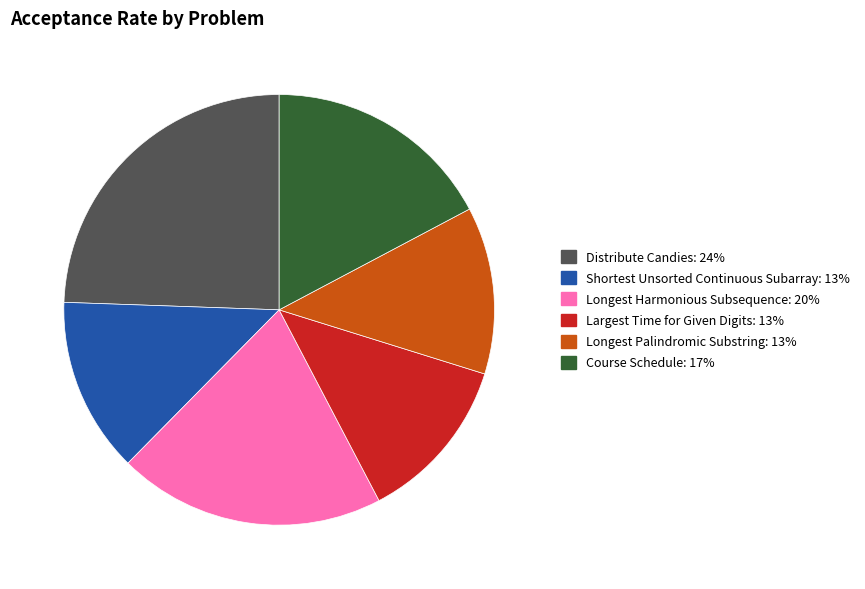

Does any single category account for the majority?

No